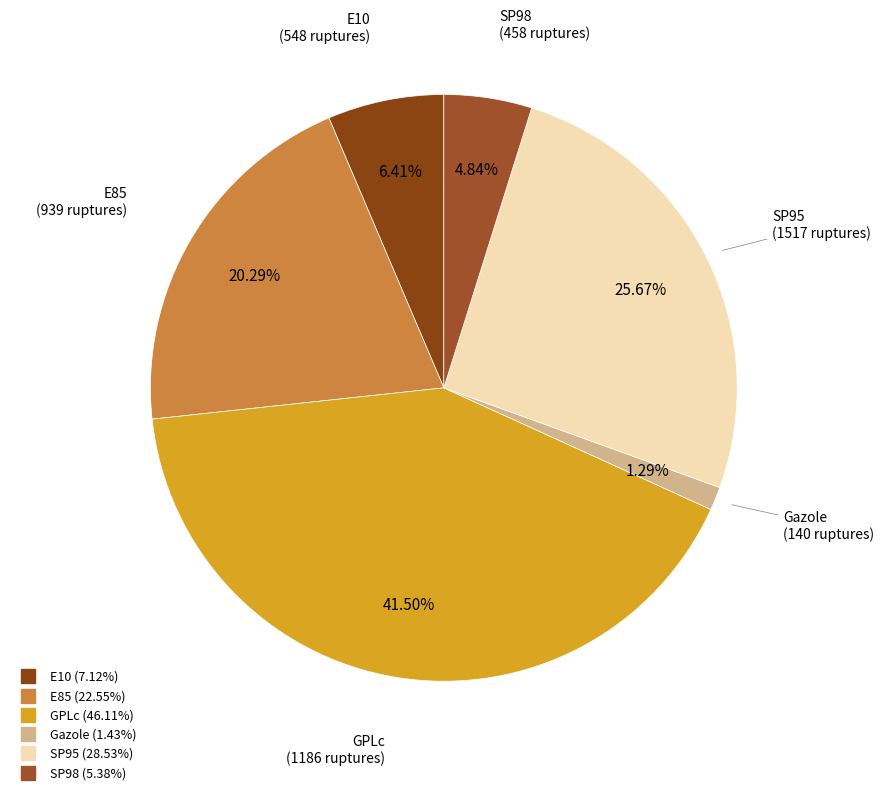

Approximately how many times larger is the value at Gazole compared to SP98?

0.3